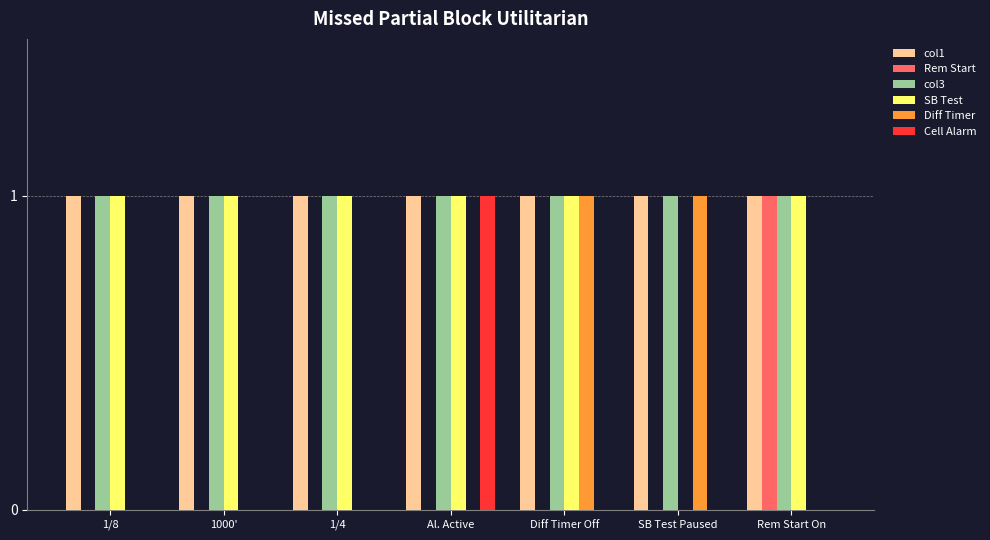

Reading left to right, what are all the values shown in this chart?

col1: 1	1	1	1	1	1	1
Rem Start: 0	0	0	0	0	0	1
col3: 1	1	1	1	1	1	1
SB Test: 1	1	1	1	1	0	1
Diff Timer: 0	0	0	0	1	1	0
Cell Alarm: 0	0	0	1	0	0	0